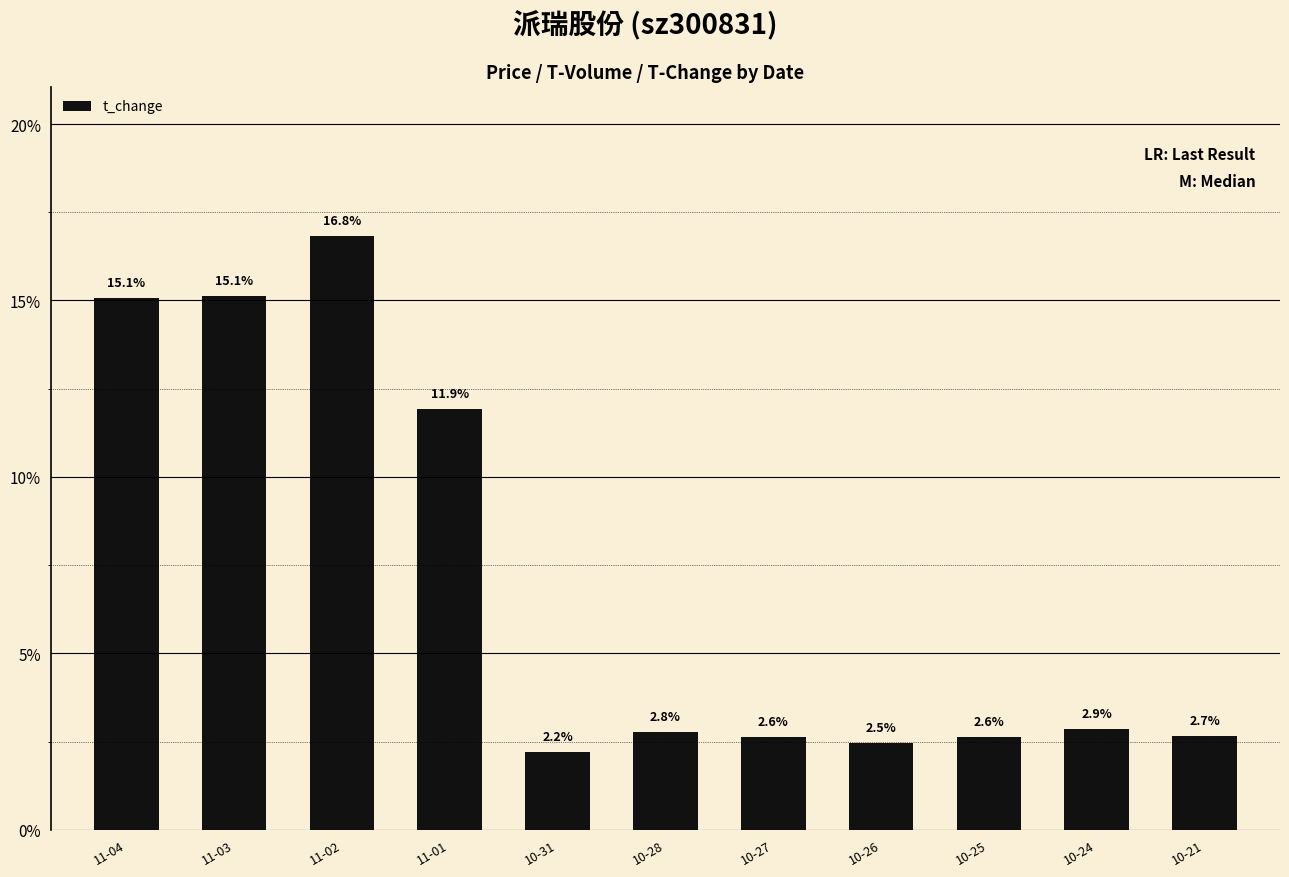

Where is the data nearest to the value 9?

11-01